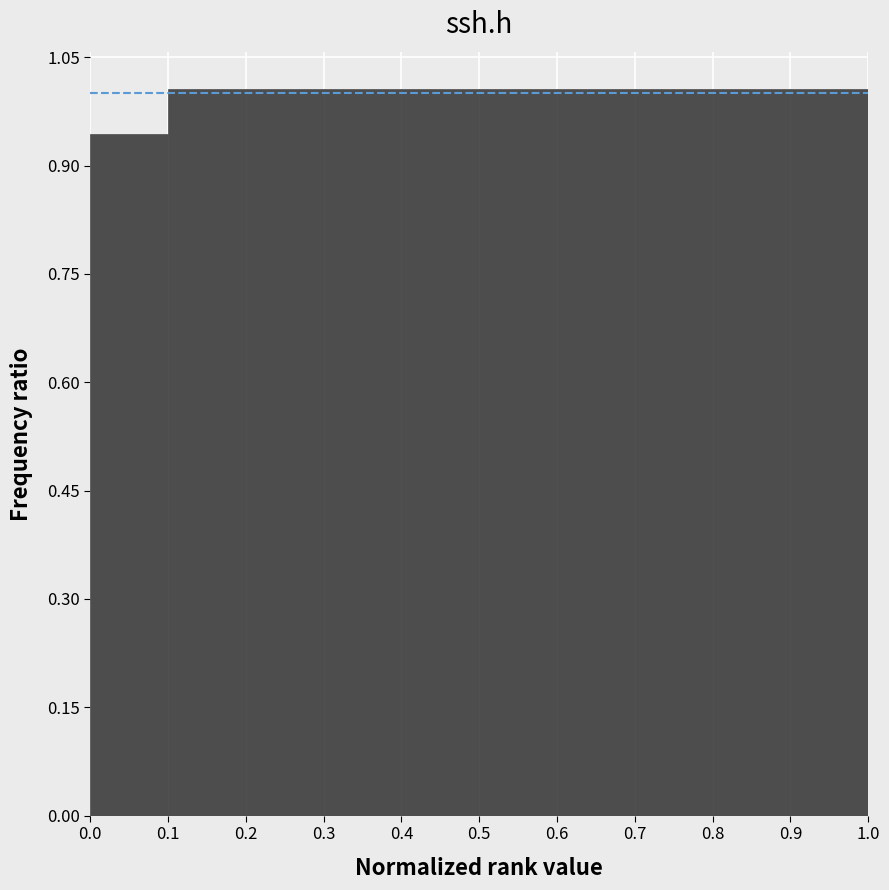

Reading left to right, transcribe this chart: for each bar, give the range it covers on the x-axis and its height. The values are not printed on the chart, so give them approximately, as read against the axis.

0.0 to 0.1: 0.94
0.1 to 0.2: 1.00
0.2 to 0.3: 1.00
0.3 to 0.4: 1.00
0.4 to 0.5: 1.00
0.5 to 0.6: 1.00
0.6 to 0.7: 1.00
0.7 to 0.8: 1.00
0.8 to 0.9: 1.00
0.9 to 1.0: 1.00